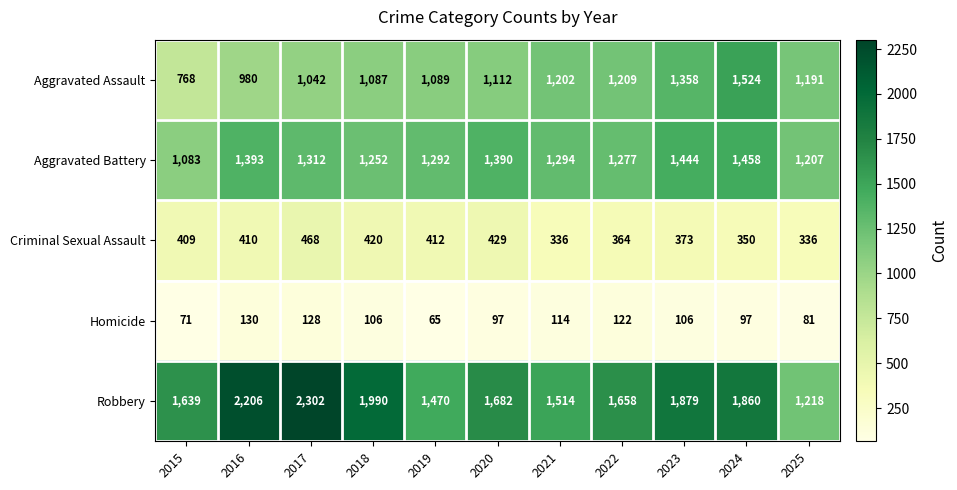

What is the difference between the Aggravated Assault values at 2015 and 2020?

344